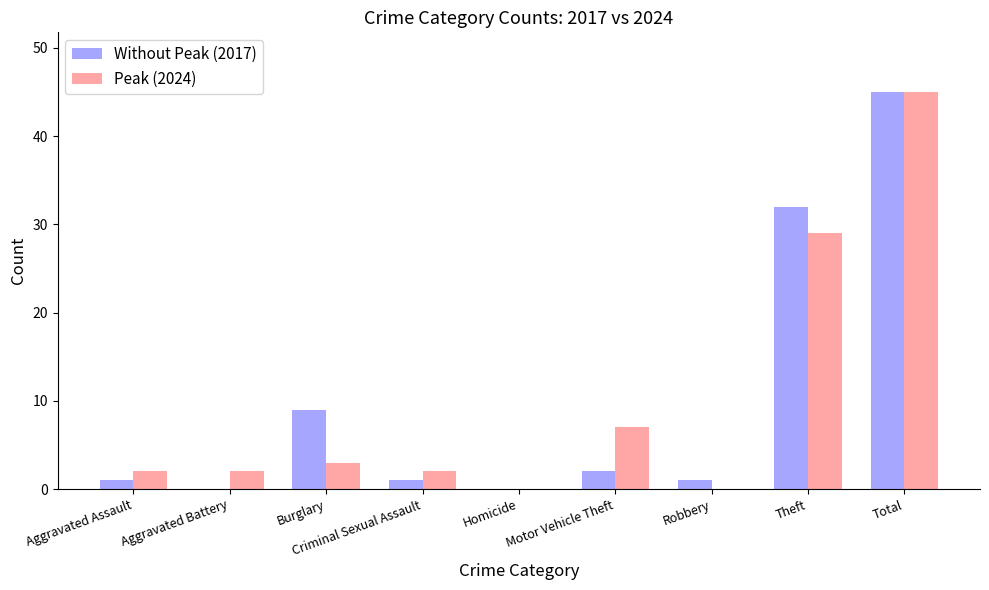

At which category is the sum across all series the highest?

Total